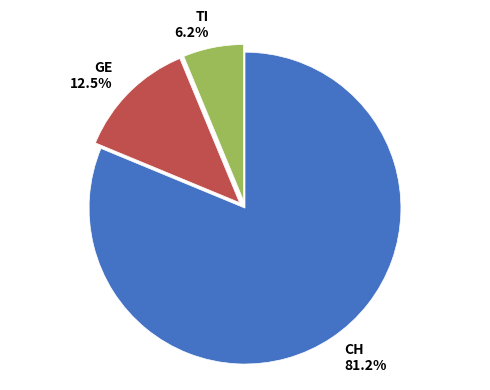

How many slices are in this pie chart?

3